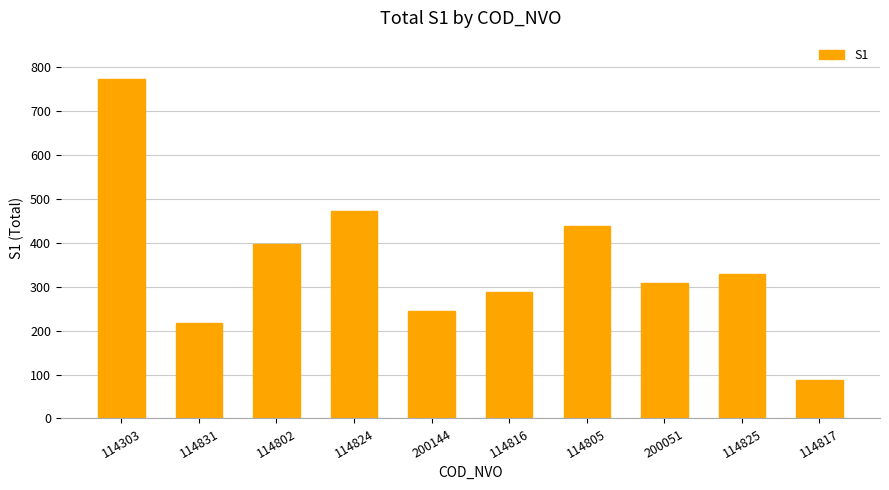

The chart shows a value of 196 at 114816. True or false?

False